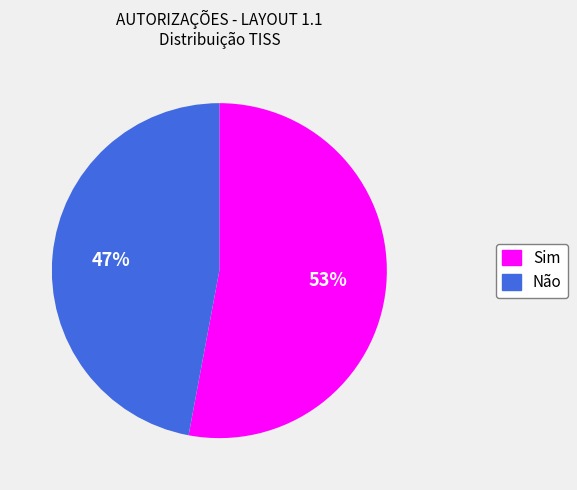

Which category has the smallest portion of the pie?

Não